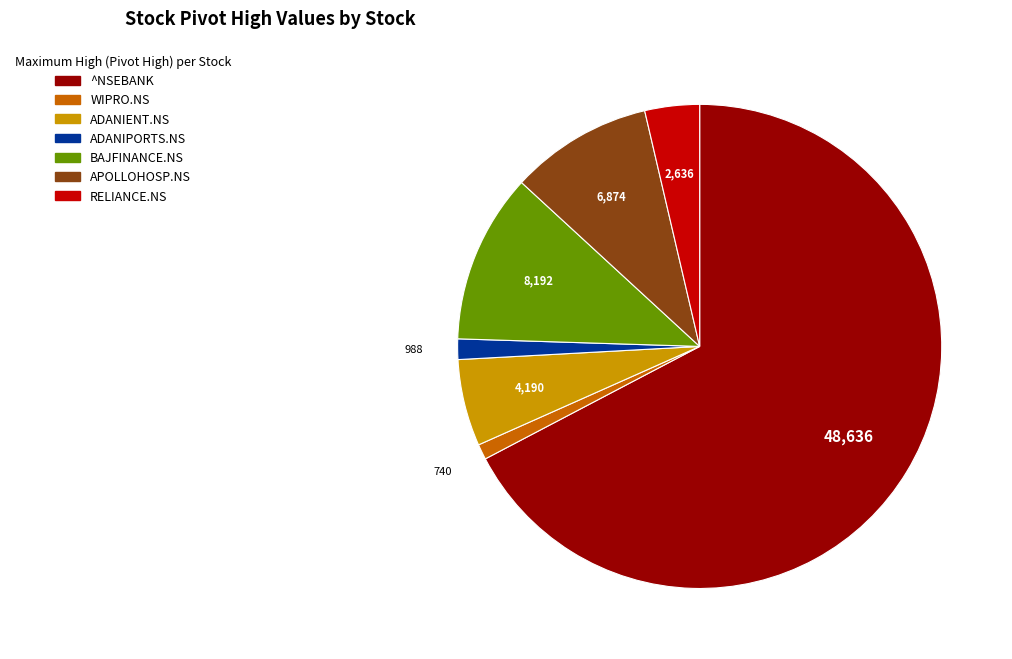

Which category has the biggest portion of the pie?

^NSEBANK